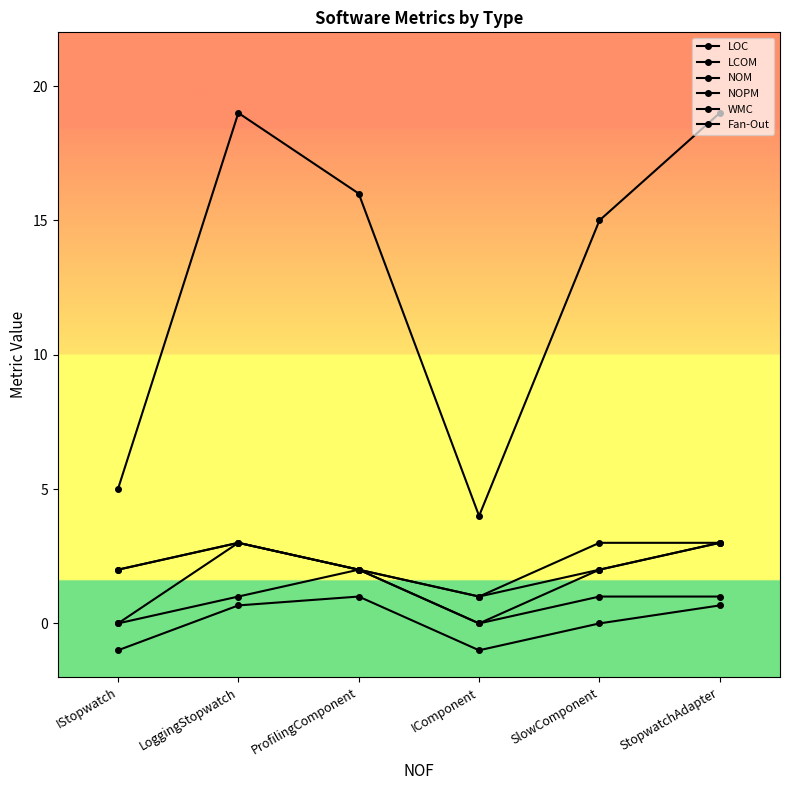

How many categories are shown in the chart?

6